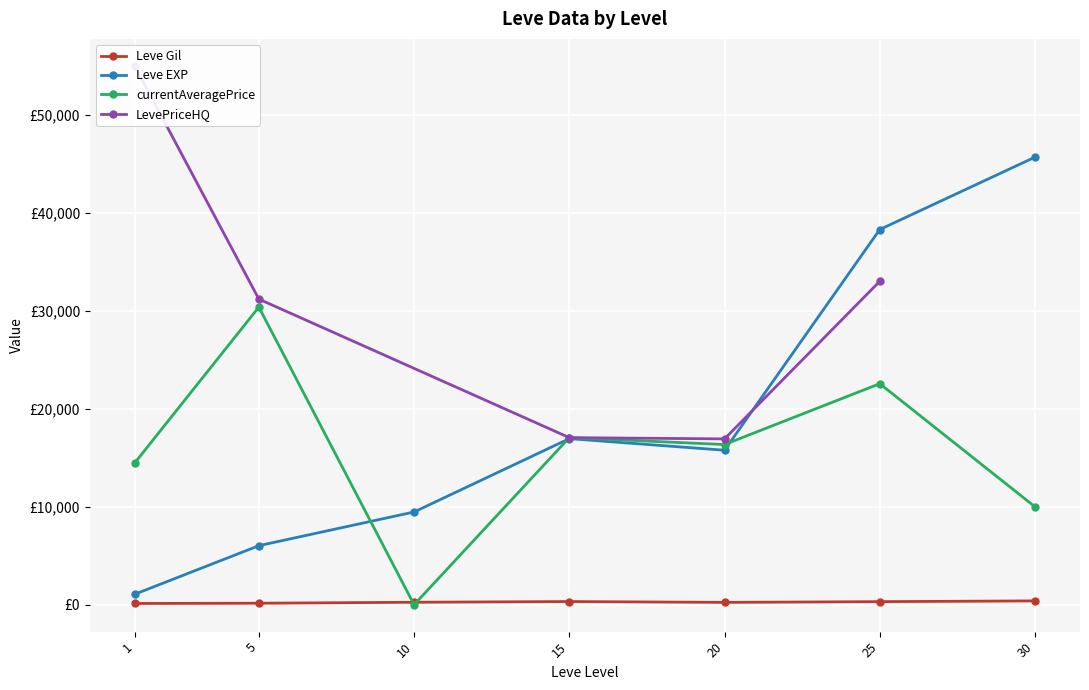

At which category is the sum across all series the highest?

25